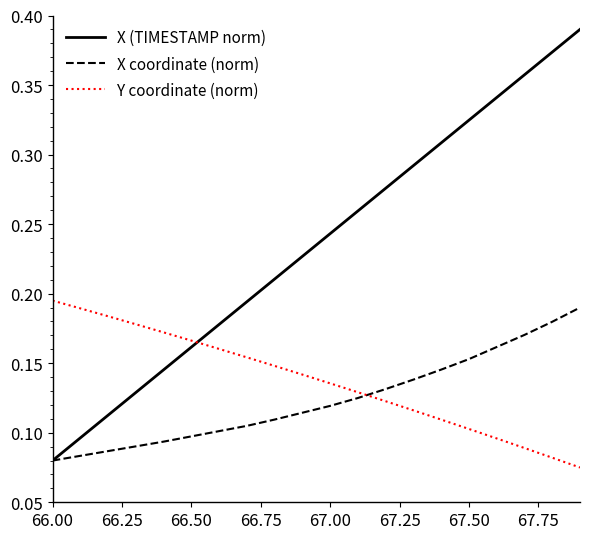

True or false: X (TIMESTAMP norm) and Y coordinate (norm) intersect in this chart.

True